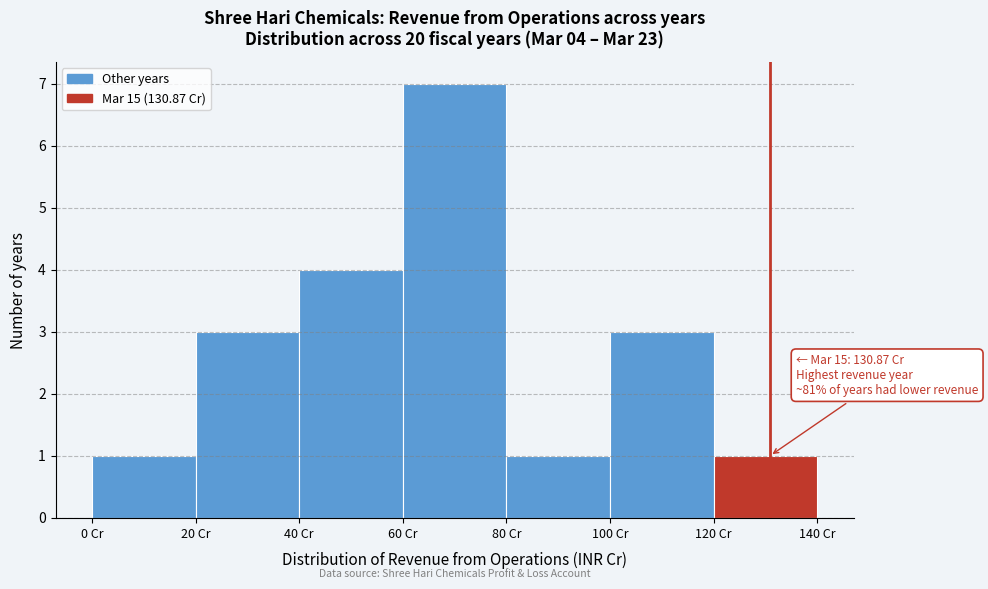

Which range on the x-axis has the tallest bar?

60 to 80